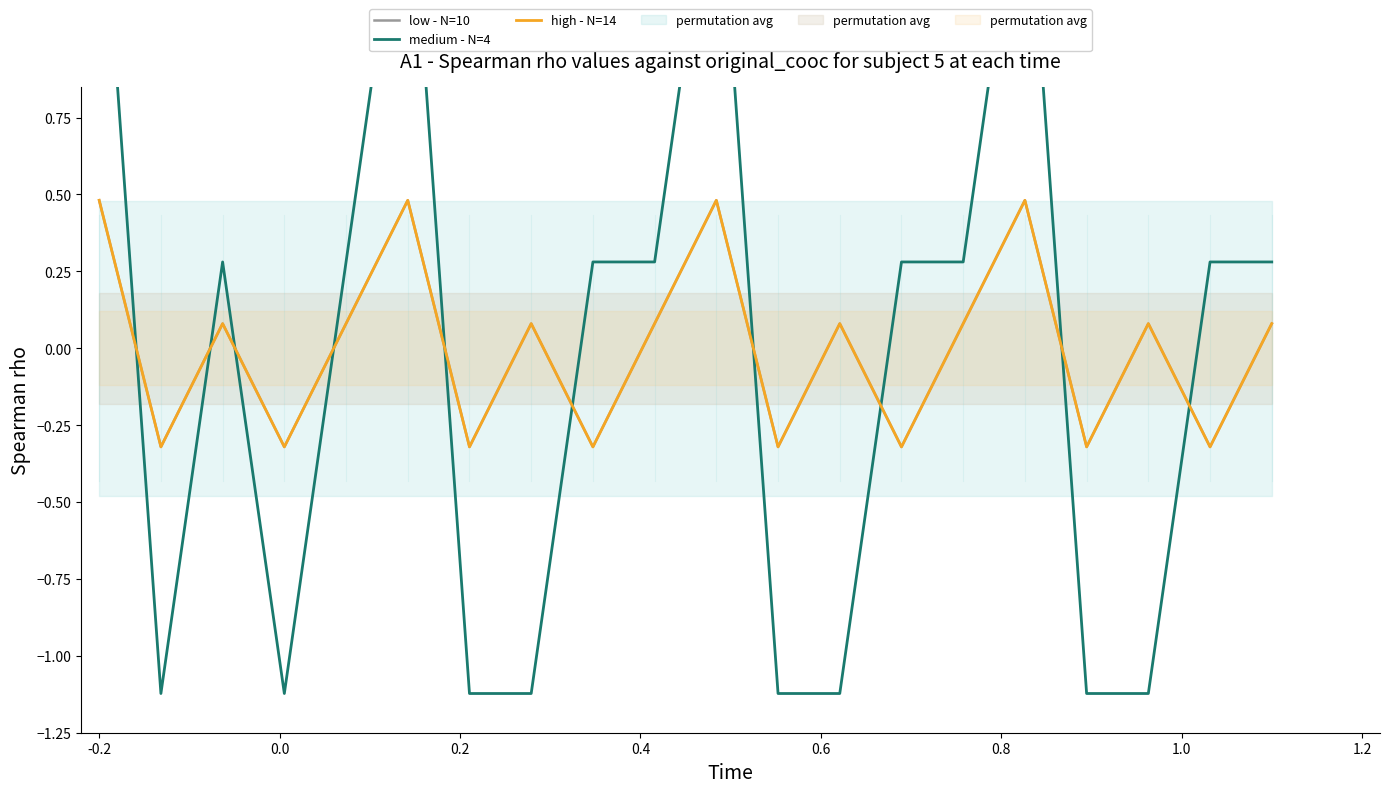

Which has a higher value, 0.0 or 0.6?

0.6